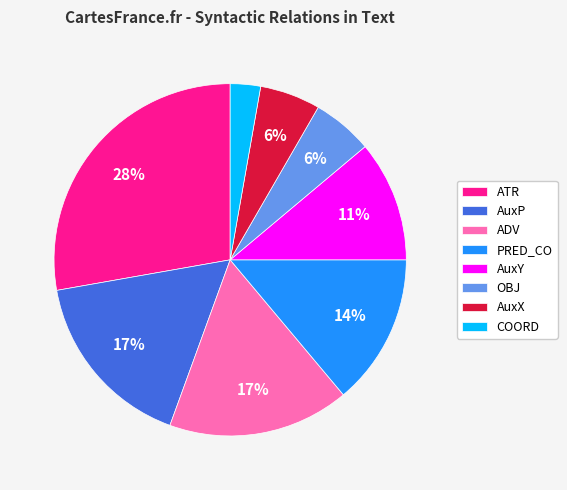

Does PRED_CO account for over 50% of the chart?

No